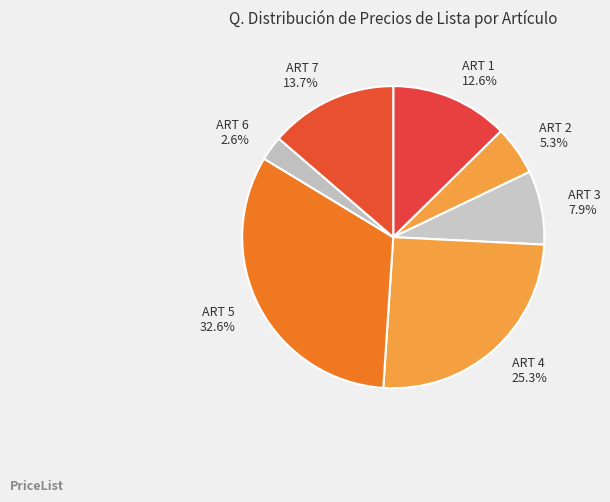

What is the smallest slice in the pie chart?

ART 6